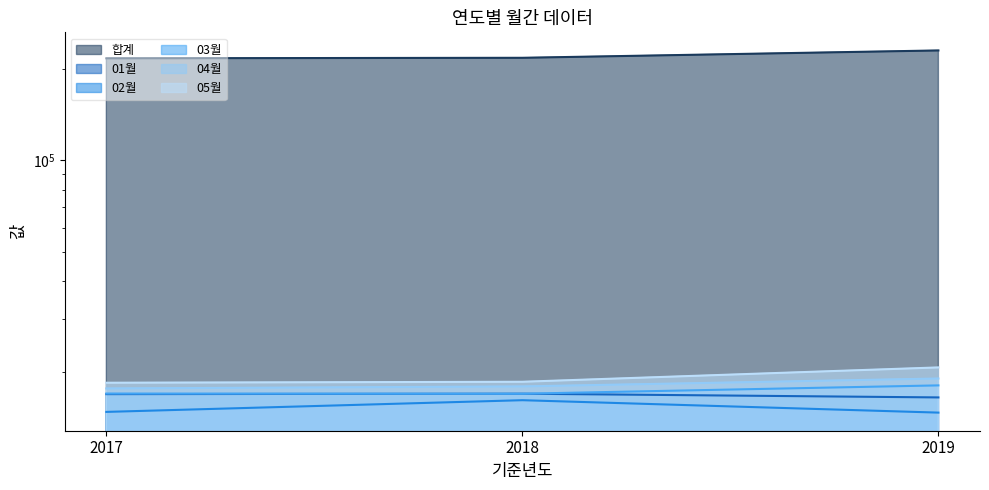

Reading left to right, what are all the values shown in this chart?

합계: 2017=216335	2018=217148	2019=229600
01월: 2017=16970	2018=17026	2019=16552
02월: 2017=14832	2018=16208	2019=14752
03월: 2017=17047	2018=17022	2019=18133
04월: 2017=17717	2018=17992	2019=19104
05월: 2017=18502	2018=18636	2019=20779